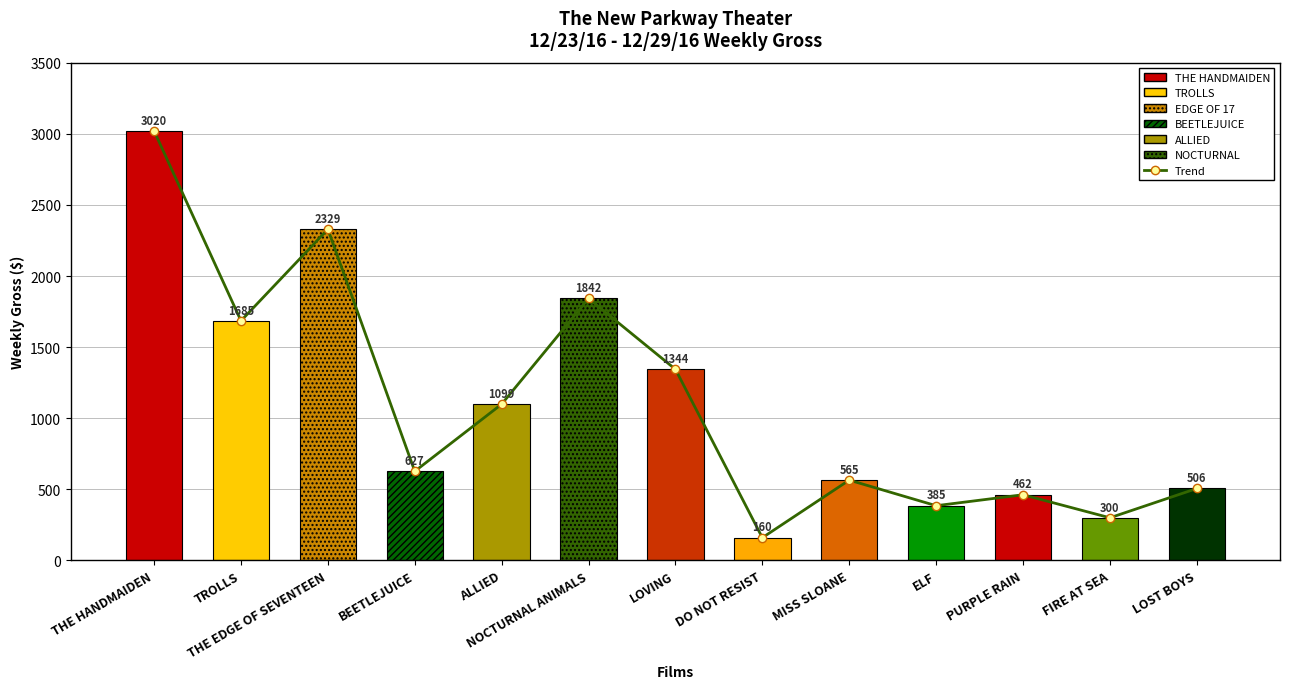

Reading left to right, extract all data points from this chart.

Trend: 3020	1685	2329	627	1099	1842	1344	160	565	385	462	300	506
Weekly Gross: 3020	1685	2329	627	1099	1842	1344	160	565	385	462	300	506